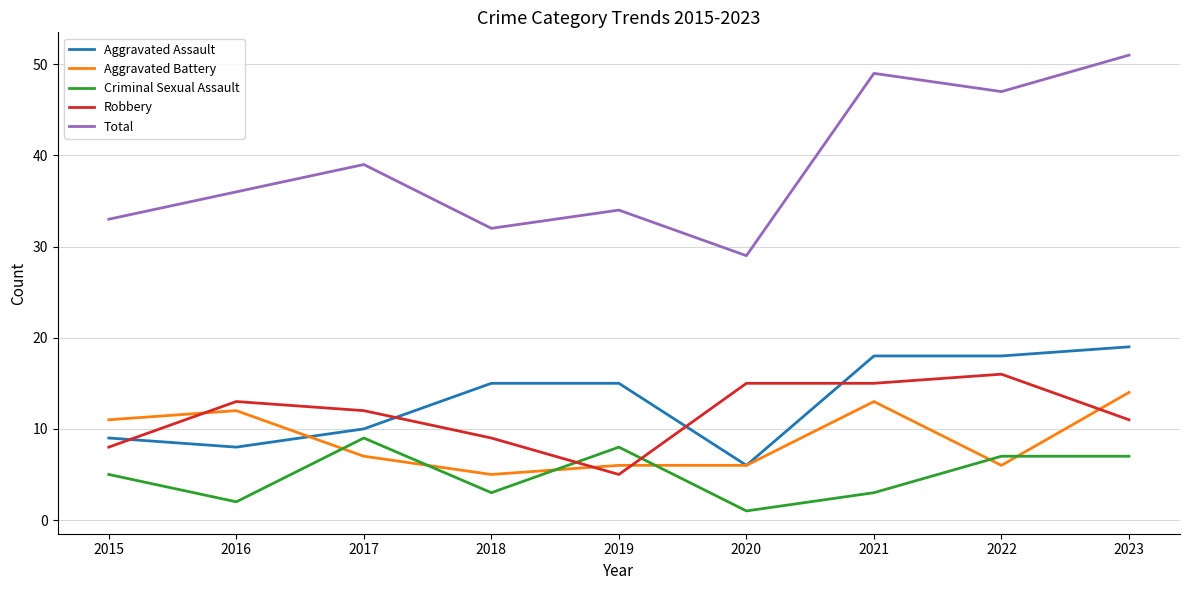

Where is the first local maximum for Criminal Sexual Assault?

2017